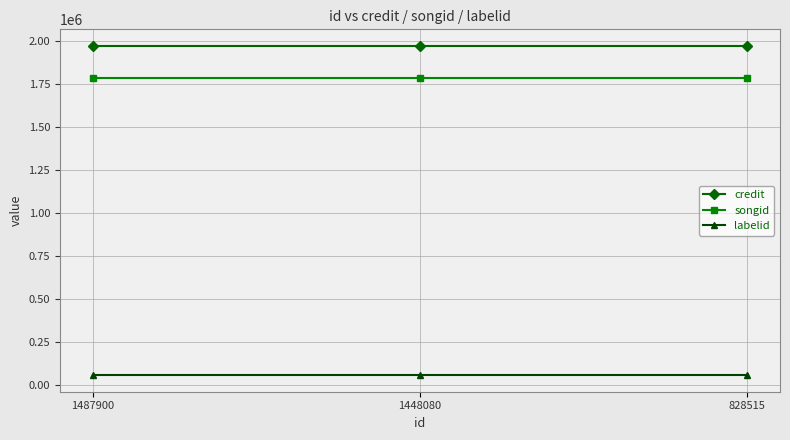

Count the number of categories in the chart.

3